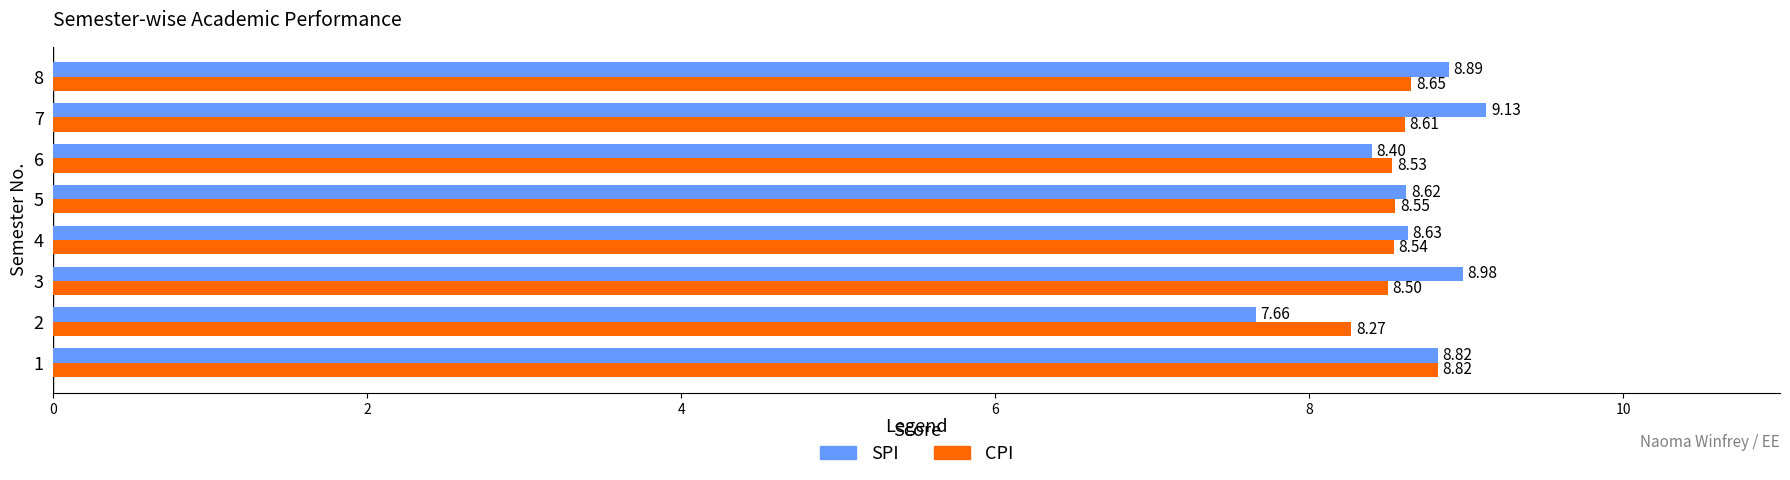

List the labels in order of SPI value, largest first.

7, 3, 8, 1, 4, 5, 6, 2